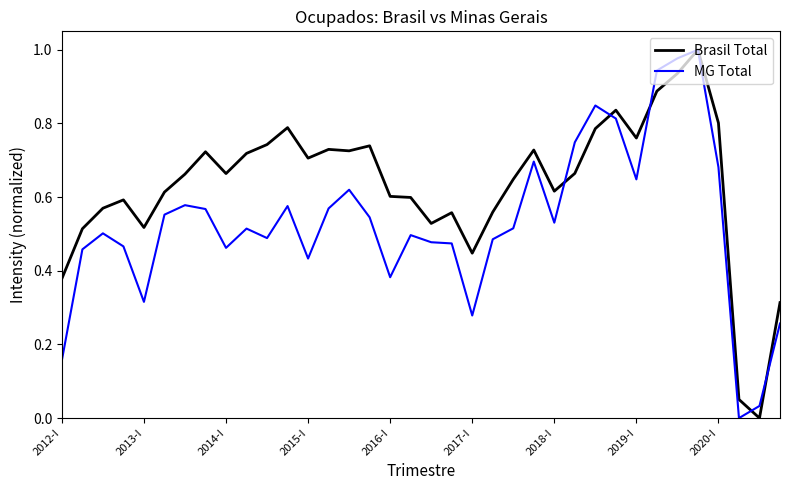

At how many categories does at least one series exceed 0?

36